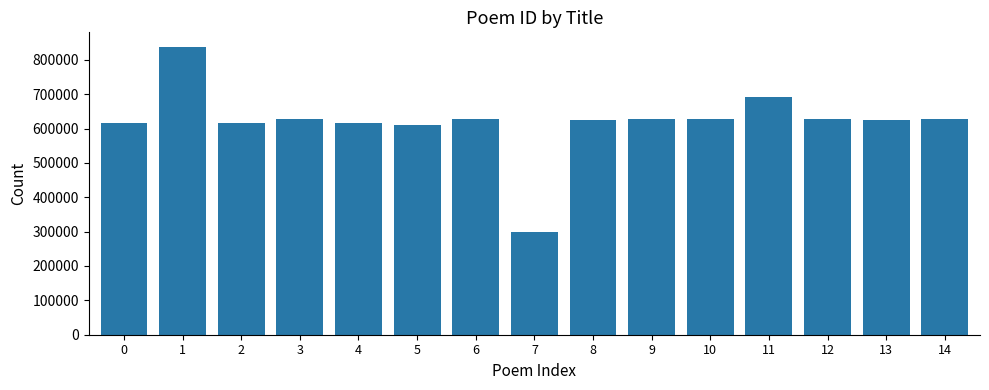

The value at 8 is 624041. True or false?

True